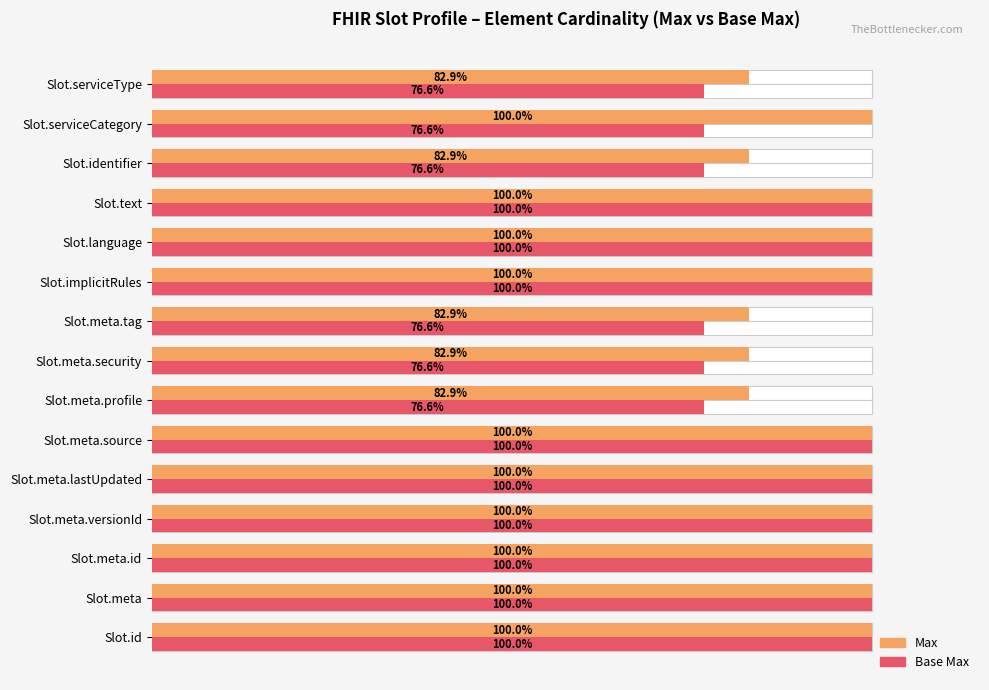

What are all the series names shown in the legend?

Max, Base Max